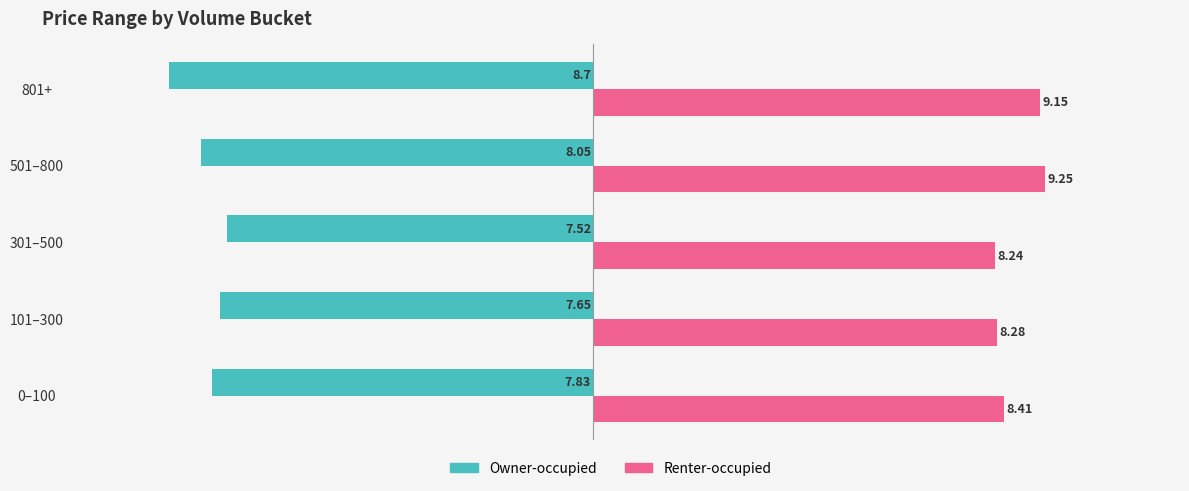

What are all the series names shown in the legend?

Owner-occupied, Renter-occupied